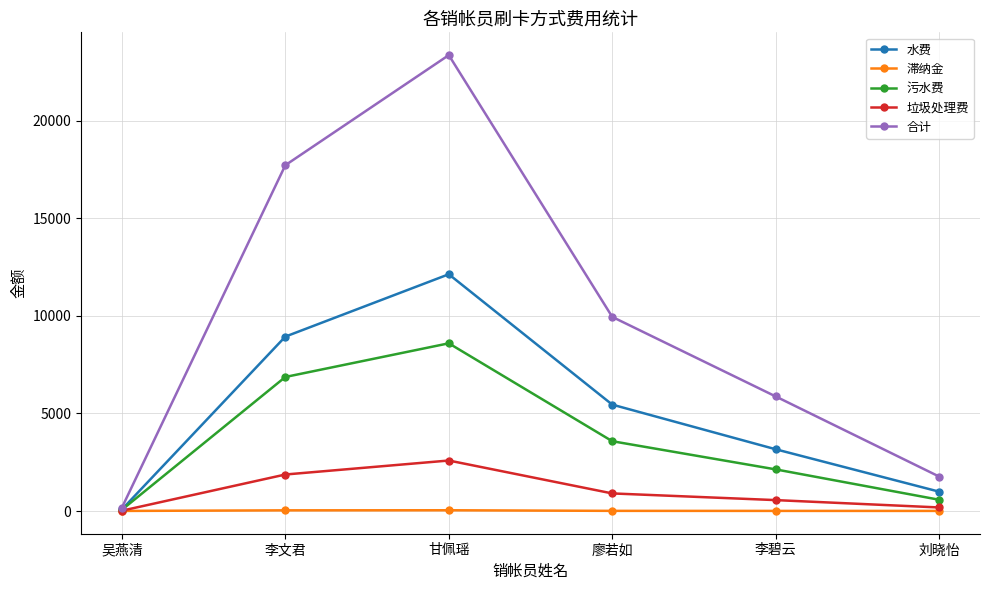

The value of 垃圾处理费 at 甘佩瑶 is 2589.8. True or false?

True